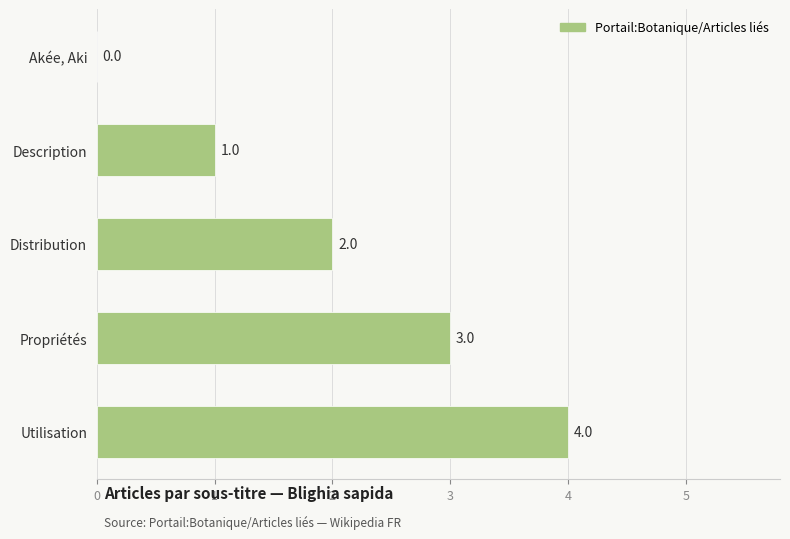

Which label corresponds to the largest value in the chart?

Utilisation